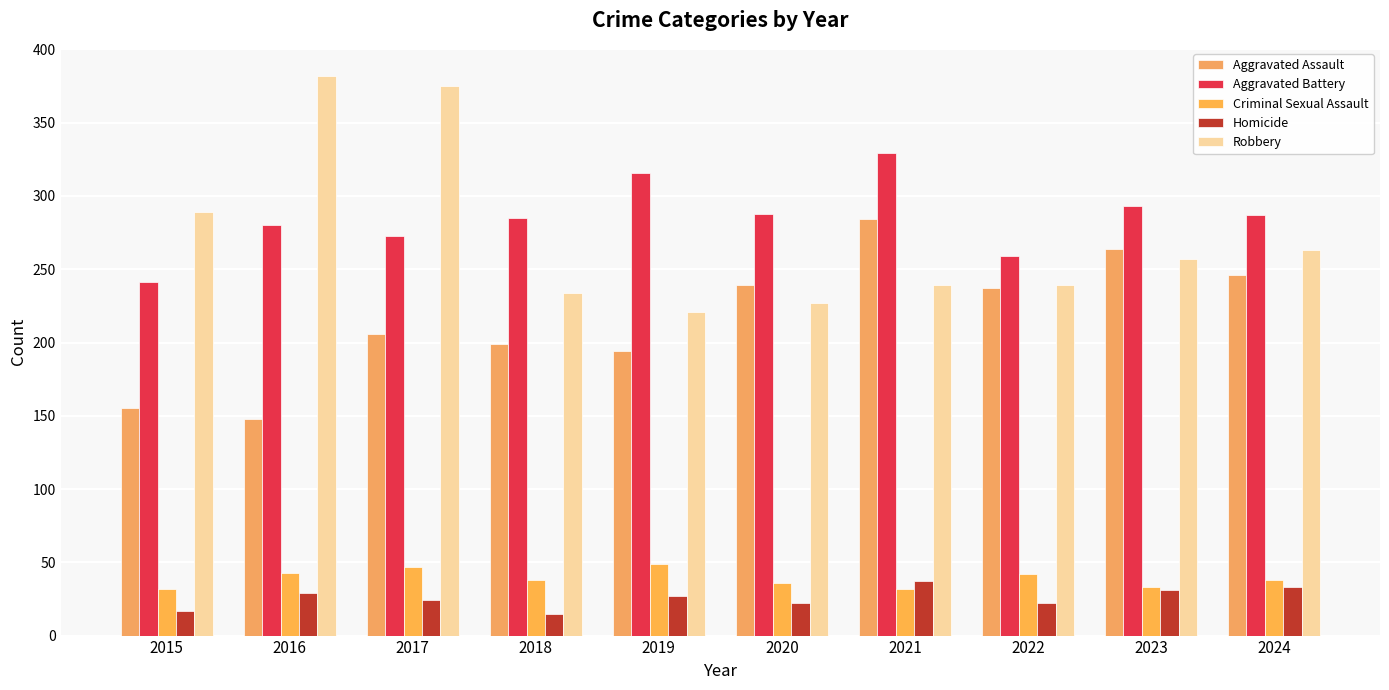

Where does the Aggravated Battery series first go above 287?

2019